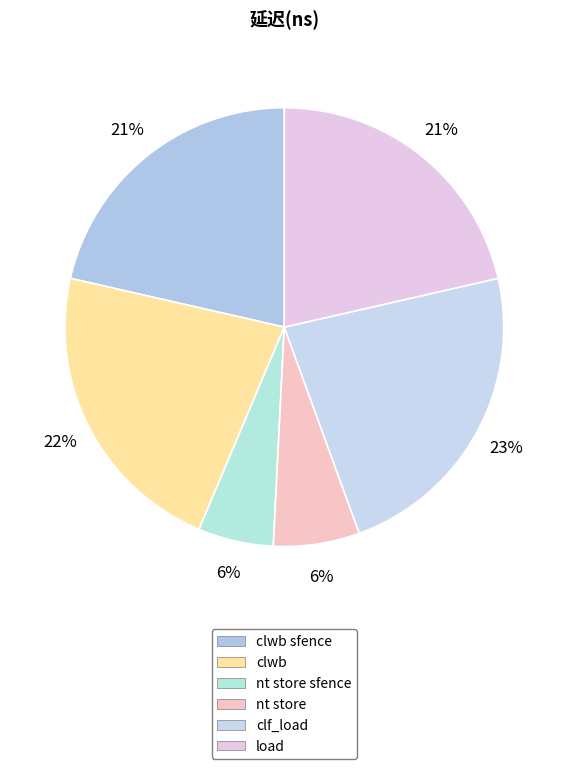

Count the number of slices in the pie.

6